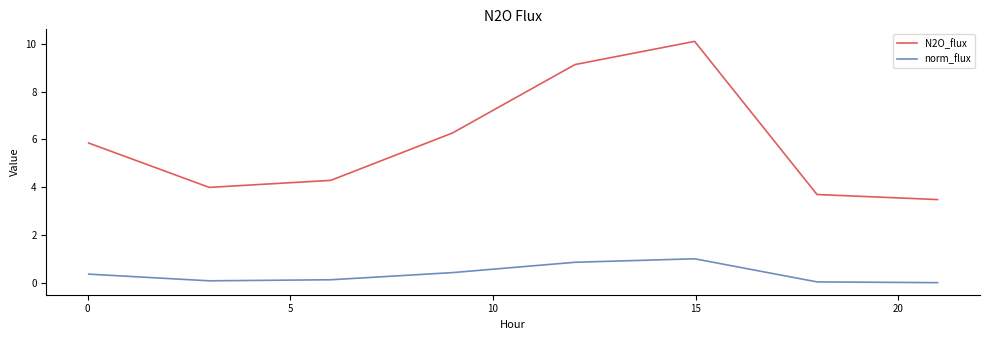

Which series has the widest spread of values?

N2O_flux